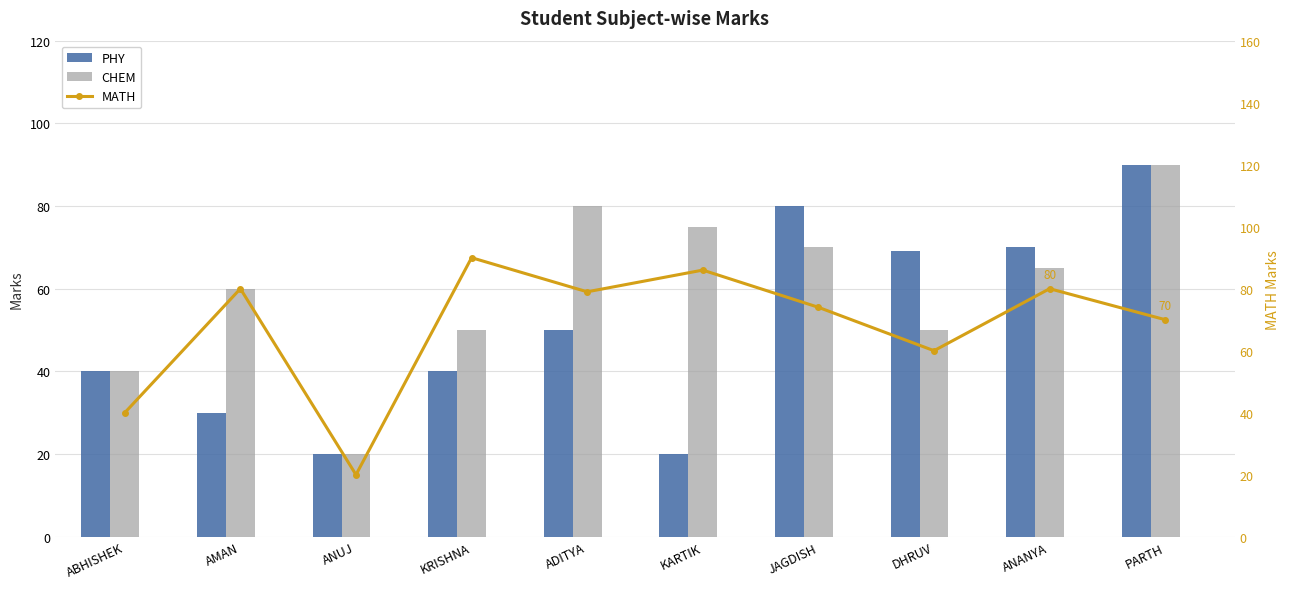

Reading left to right, what are all the values shown in this chart?

PHY: 40	30	20	40	50	20	80	69	70	90
CHEM: 40	60	20	50	80	75	70	50	65	90
MATH: 40	80	20	90	79	86	74	60	80	70